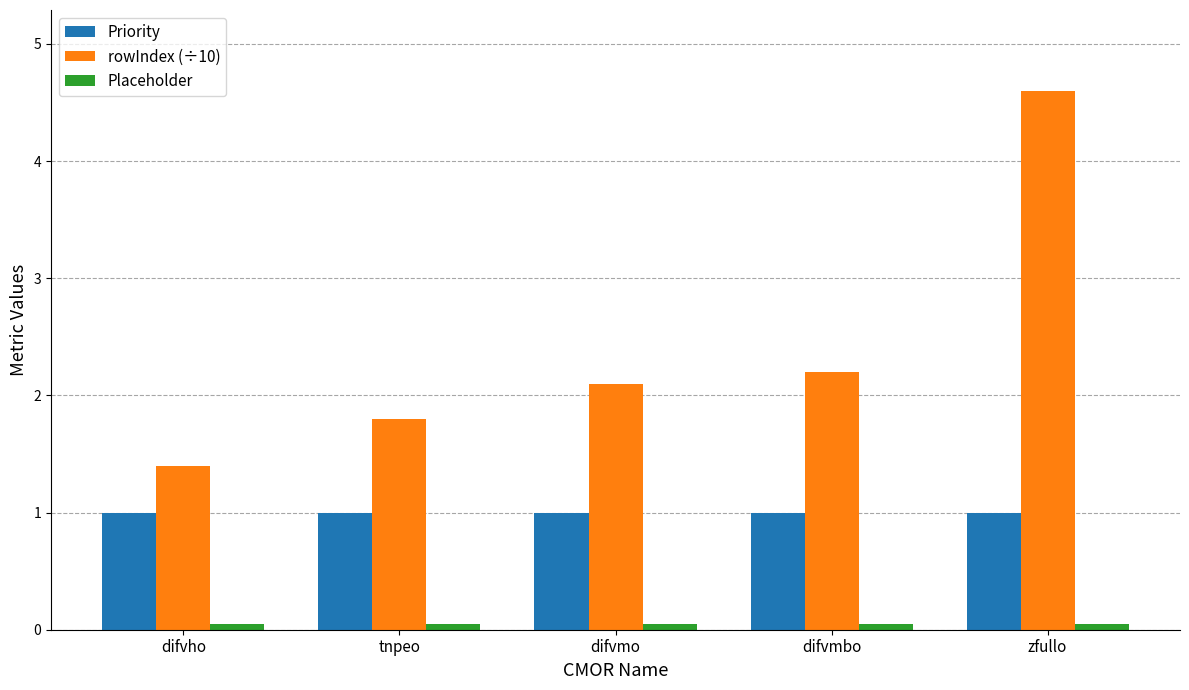

At which category is the sum across all series the highest?

zfullo